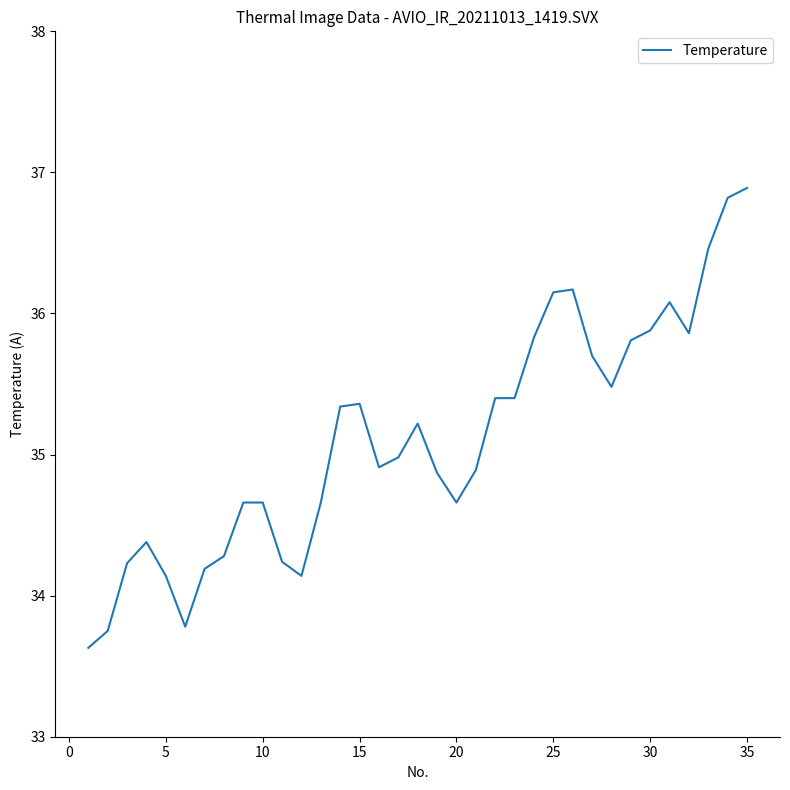

What is the difference between the maximum and minimum values?

3.3